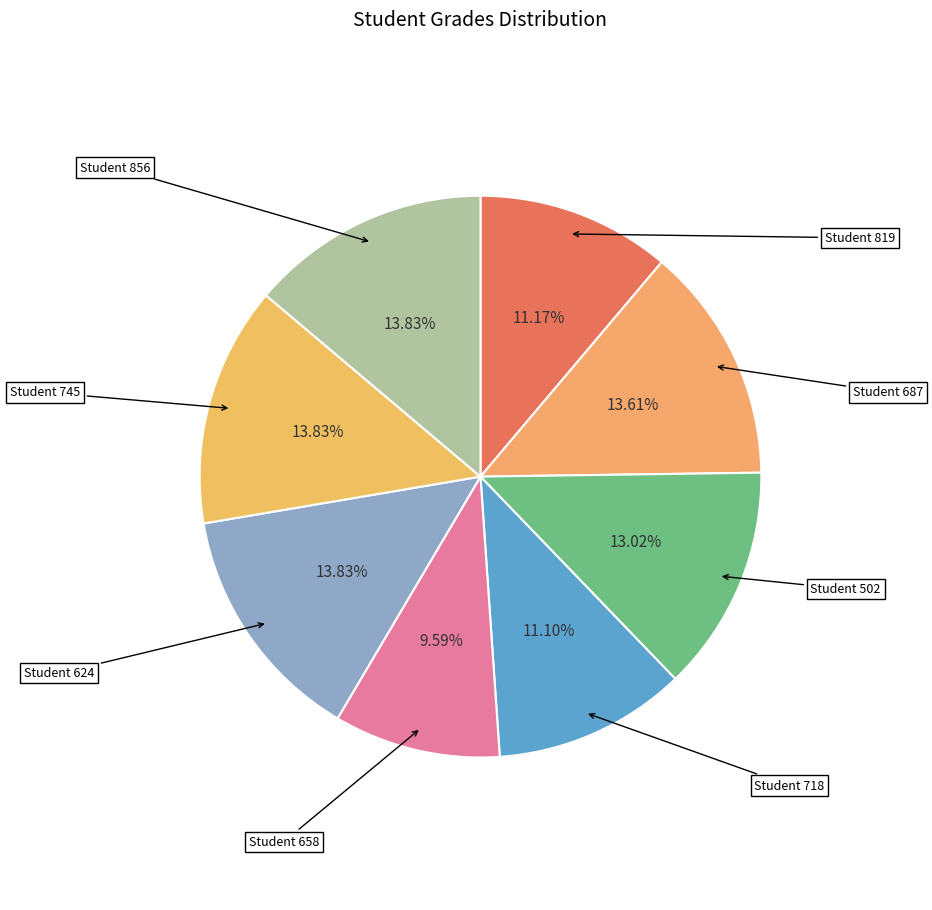

To the nearest percent, what is the average slice percentage?

13%